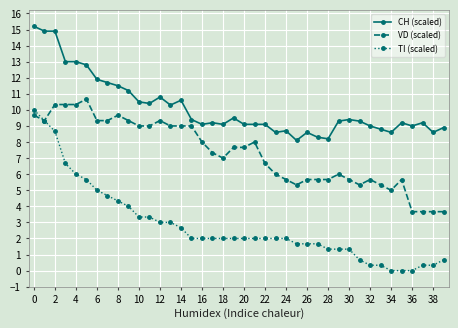

What is the difference between the maximum and minimum values in the CH (scaled) series?

7.1